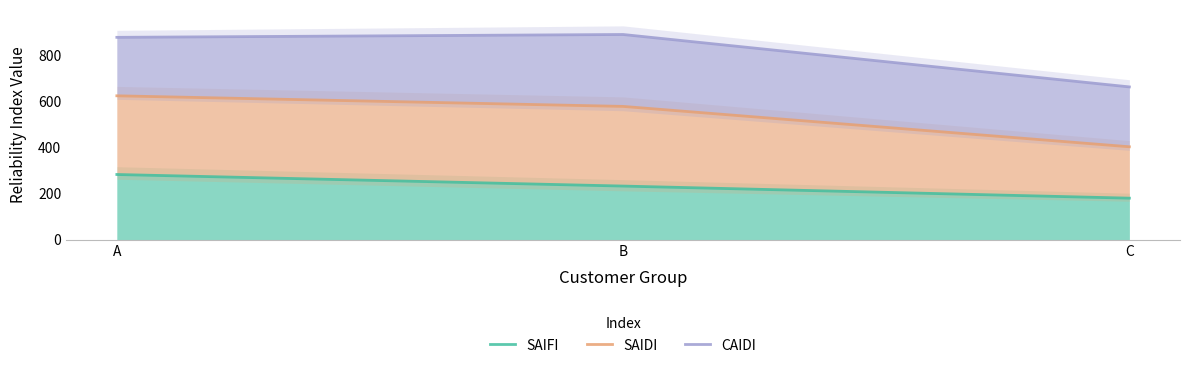

What is the sum of the SAIDI values at B and C?

980.0